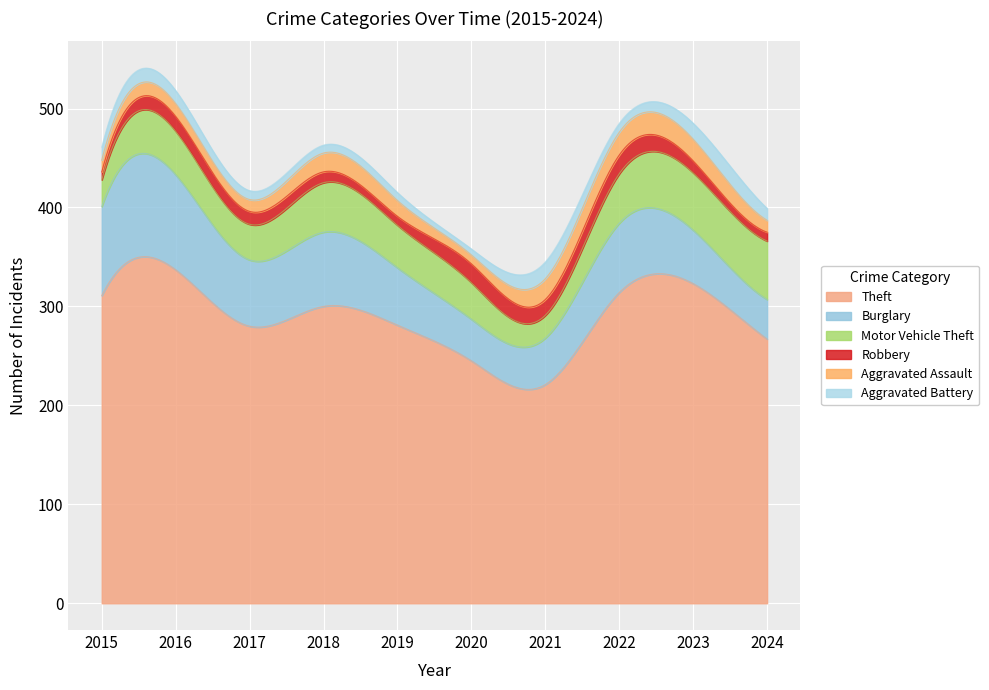

Reading left to right, list all the values displayed in this chart.

Theft: 311	337	280	300	281	245	221	314	323	267
Burglary: 90	96	67	75	58	42	47	70	54	40
Motor Vehicle Theft: 27	44	36	50	43	37	23	50	58	59
Robbery: 8	15	13	11	9	19	16	19	12	9
Aggravated Assault: 12	13	12	19	16	9	21	23	22	12
Aggravated Battery: 13	13	9	8	8	6	17	9	16	12